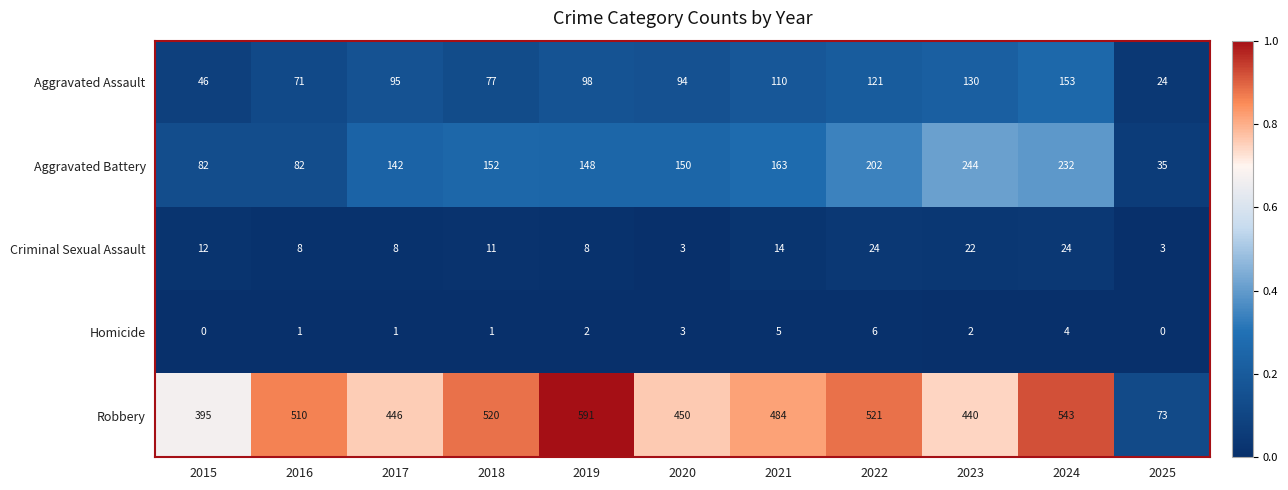

Which category has the highest value in the Robbery series?

2019